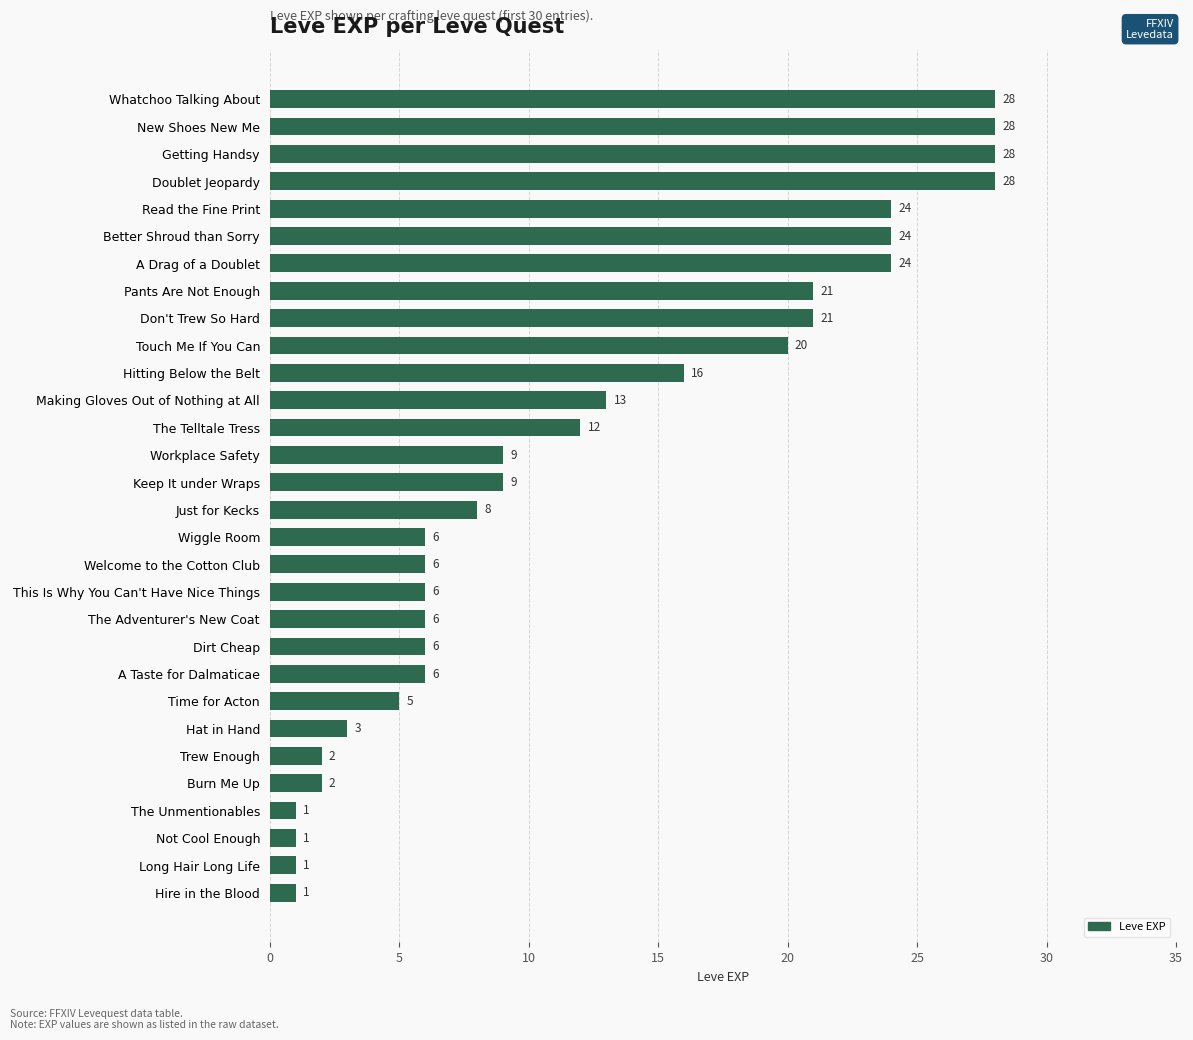

Where is the data nearest to the value 14?

Making Gloves Out of Nothing at All